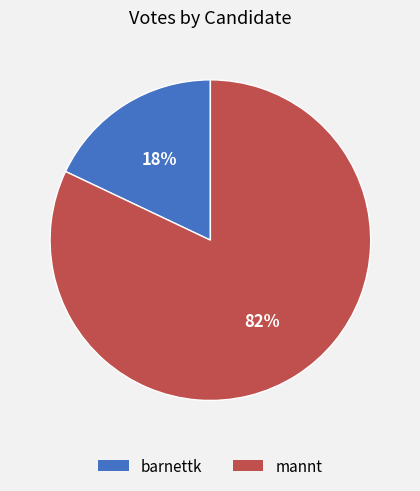

True or false: barnettk accounts for 24% of the total.

False